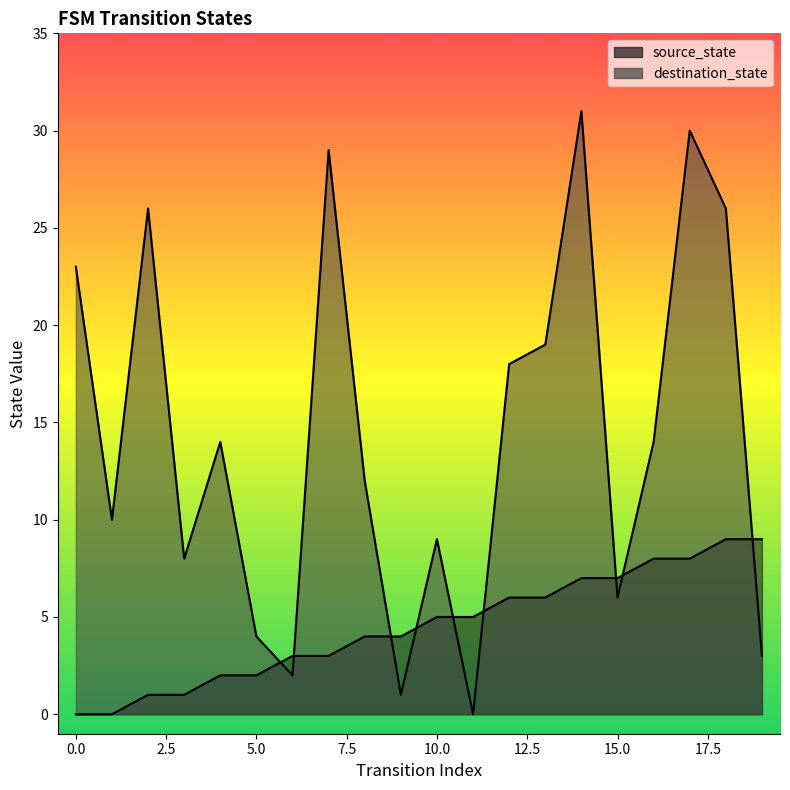

Reading left to right, list all the values displayed in this chart.

source_state: 0=0	1=0	2=1	3=1	4=2	5=2	6=3	7=3	8=4	9=4	10=5	11=5	12=6	13=6	14=7	15=7	16=8	17=8	18=9	19=9
destination_state: 0=23	1=10	2=26	3=8	4=14	5=4	6=2	7=29	8=12	9=1	10=9	11=0	12=18	13=19	14=31	15=6	16=14	17=30	18=26	19=3